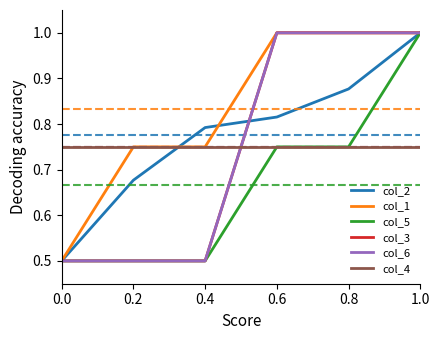

Reading left to right, extract all data points from this chart.

col_2: 0.0=0.5	0.2=0.7	0.4=0.8	0.6=0.8	0.8=0.9	1.0=1.0
col_1: 0.0=0.5	0.2=0.8	0.4=0.8	0.6=1.0	0.8=1.0	1.0=1.0
col_5: 0.0=0.5	0.2=0.5	0.4=0.5	0.6=0.8	0.8=0.8	1.0=1.0
col_3: 0.0=0.5	0.2=0.5	0.4=0.5	0.6=1.0	0.8=1.0	1.0=1.0
col_6: 0.0=0.5	0.2=0.5	0.4=0.5	0.6=1.0	0.8=1.0	1.0=1.0
col_4: 0.0=0.8	0.2=0.8	0.4=0.8	0.6=0.8	0.8=0.8	1.0=0.8